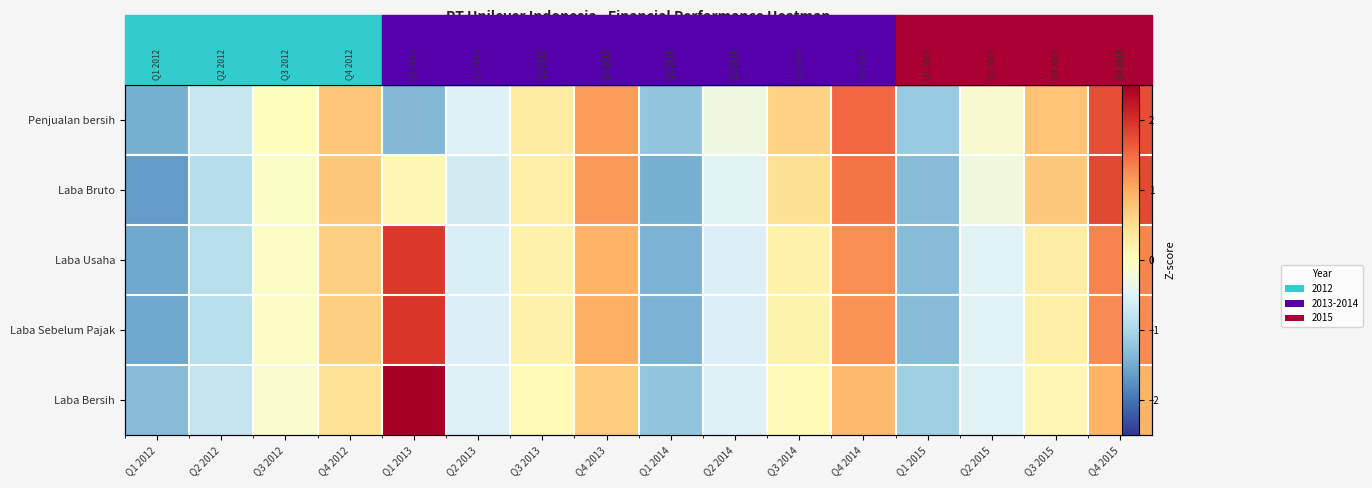

How many values in Laba Bersih are below zero?

8